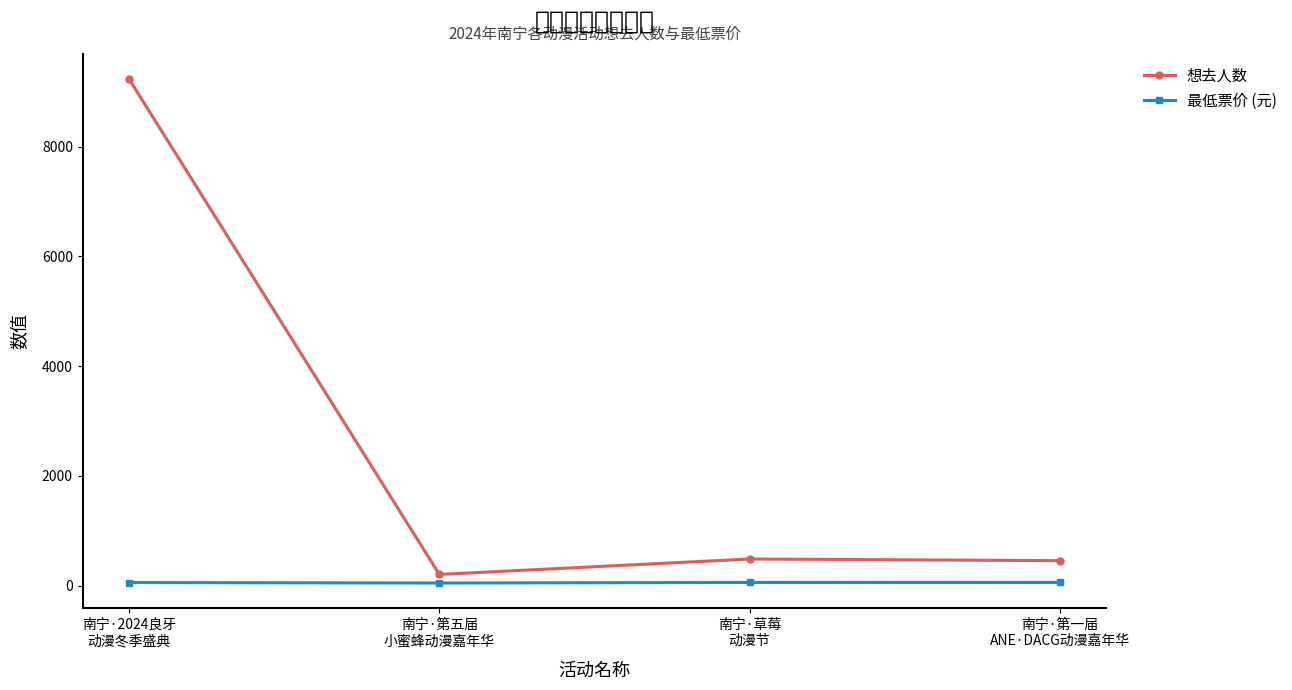

Which series has the largest range (max minus min)?

想去人数